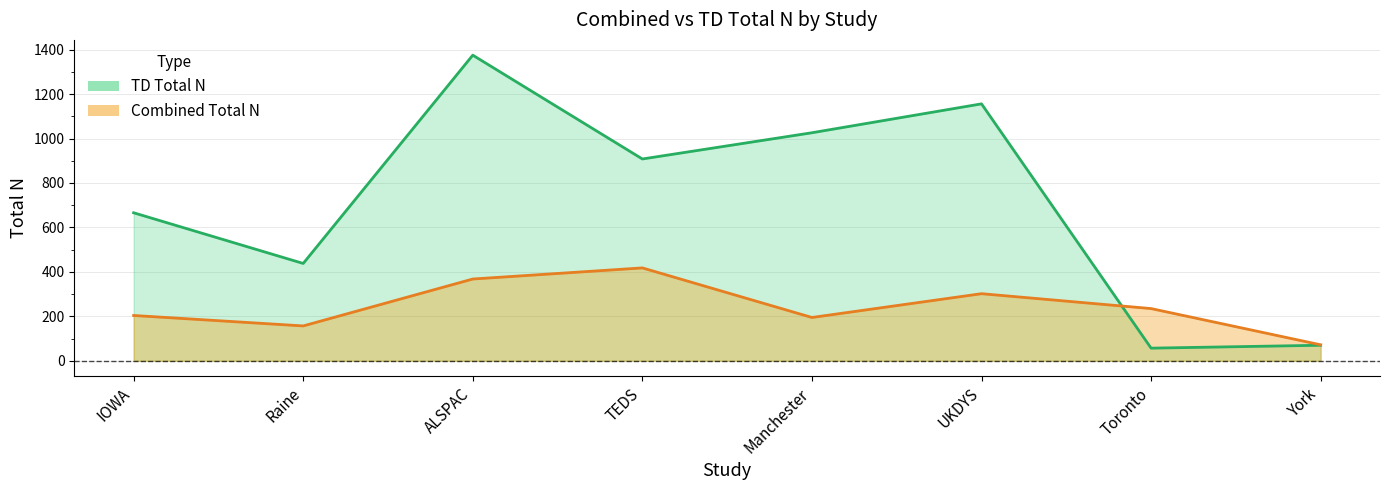

At which category does TD Total N reach its first local peak?

ALSPAC